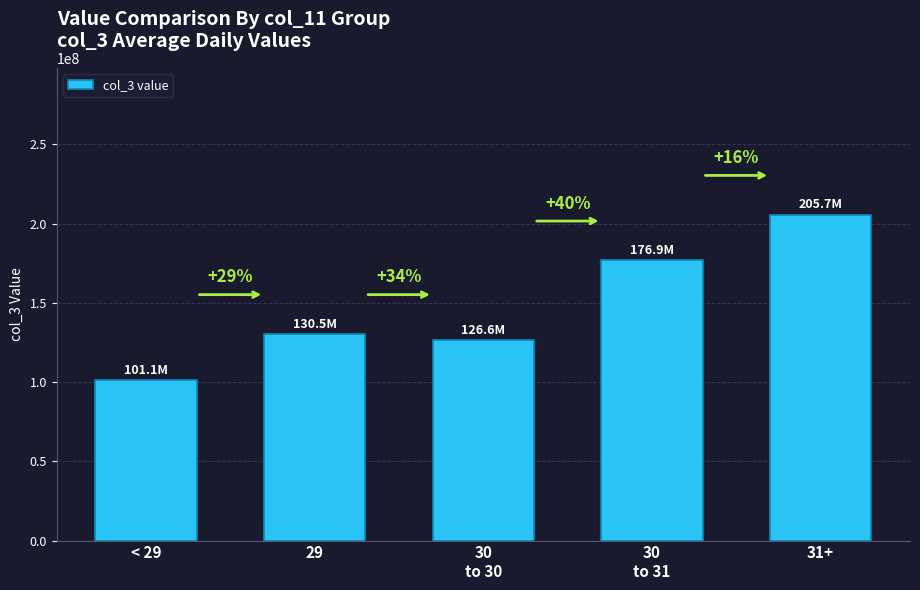

What is the change in value from 30
to 30 to 31+?

+79046488